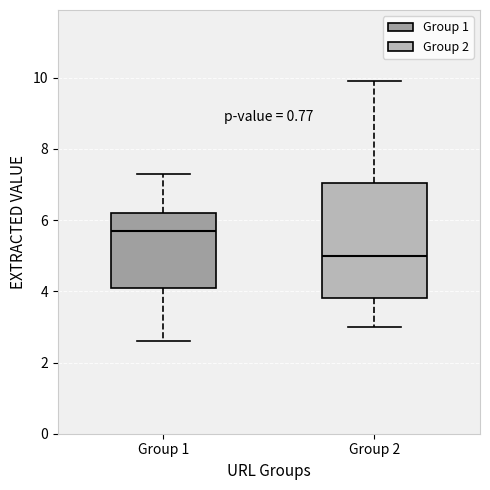

Comparing the boxes themselves (not the whiskers), which one is the tallest?

Group 2